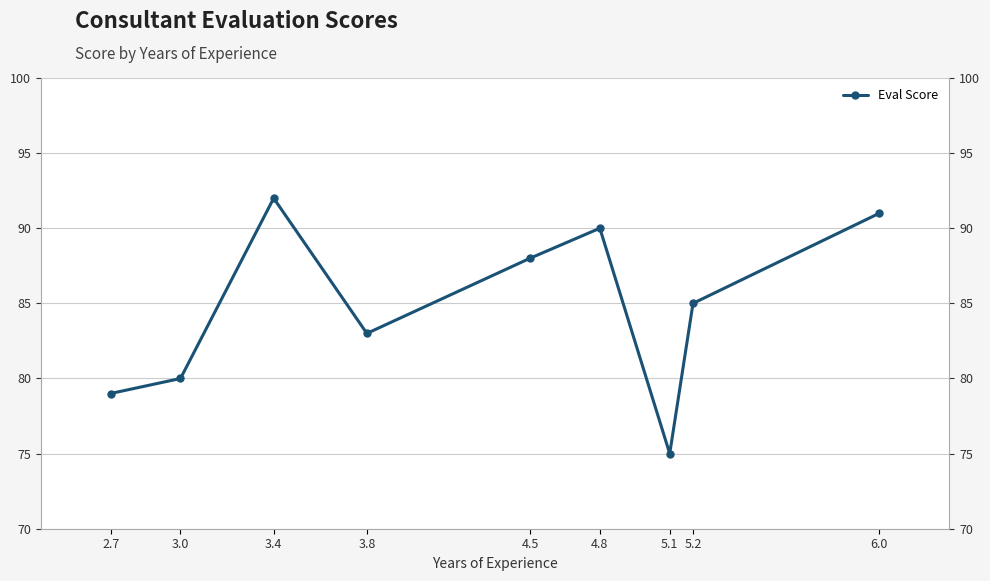

Reading right to left, what are all the values shown in this chart?

91	85	75	90	88	83	92	80	79